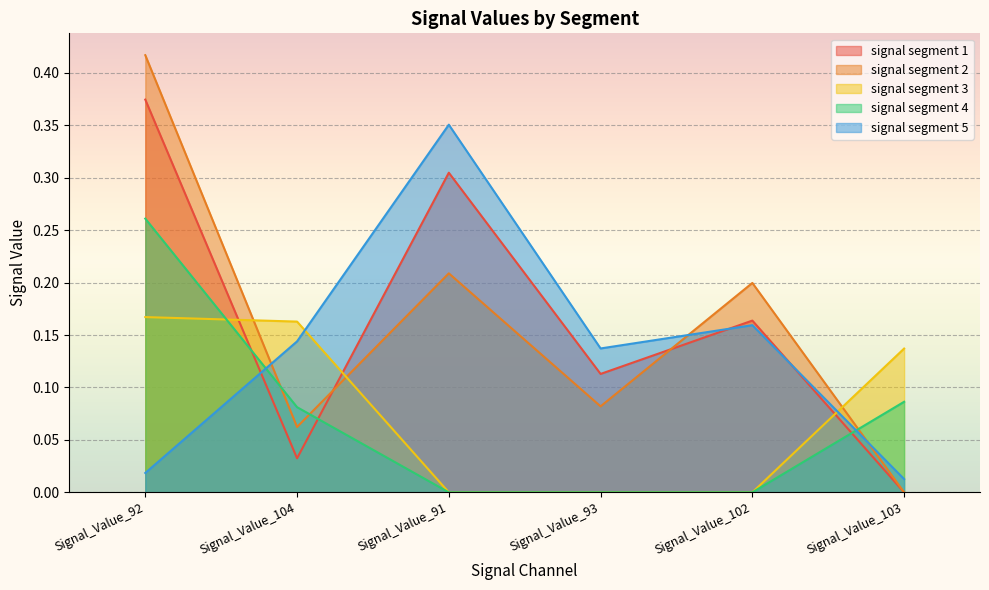

What is the average value of the signal segment 1 series?

0.2